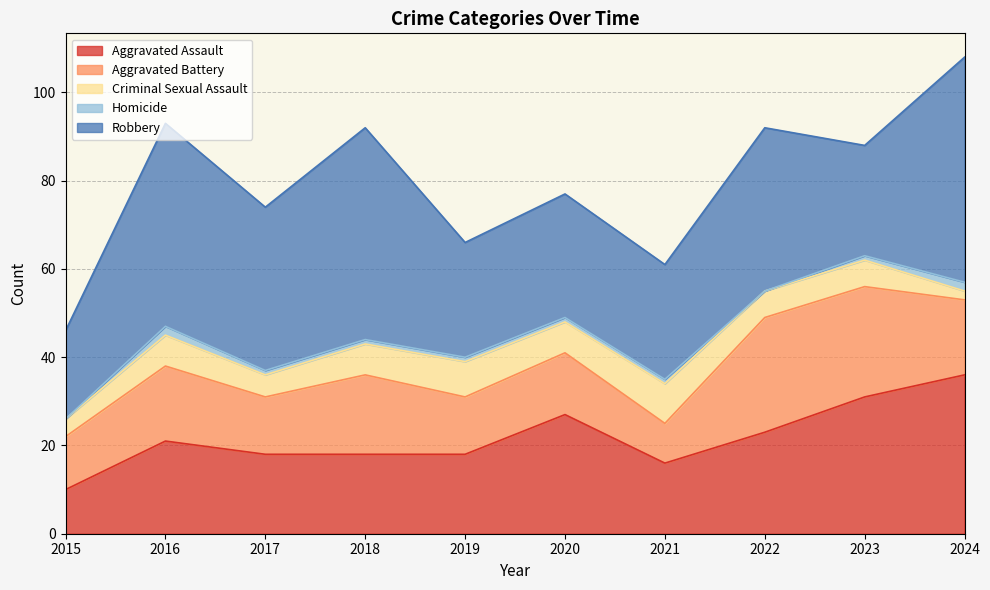

True or false: Aggravated Battery has more than 0 points higher than both neighbors.

True